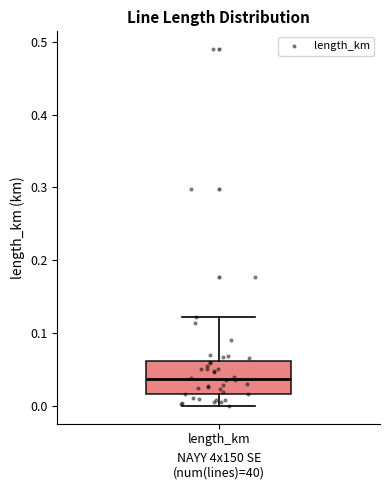

Where does the lower whisker of the box for length_km end on the y-axis? The values are not printed on the chart, so give them approximately, as read against the axis.

0.00